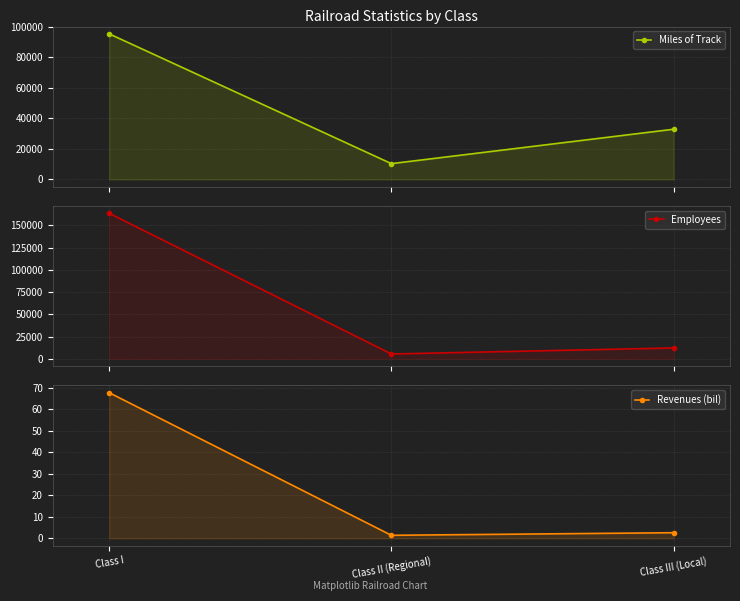

Is the value of Revenues (bil) at Class I greater than the value of Employees at Class III (Local)?

No